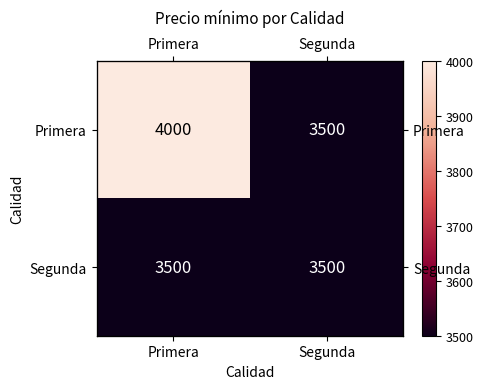

What is the sum of all Primera values?

7500